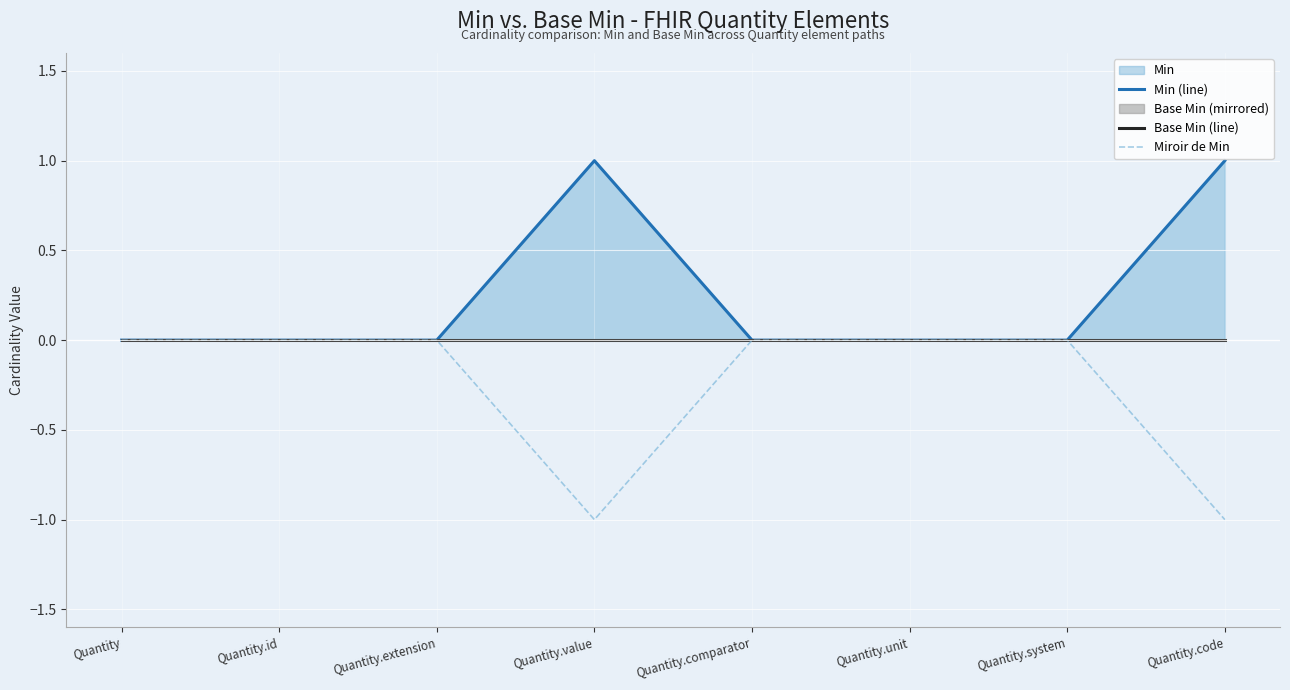

Does the chart display data point markers on the line(s)?

No